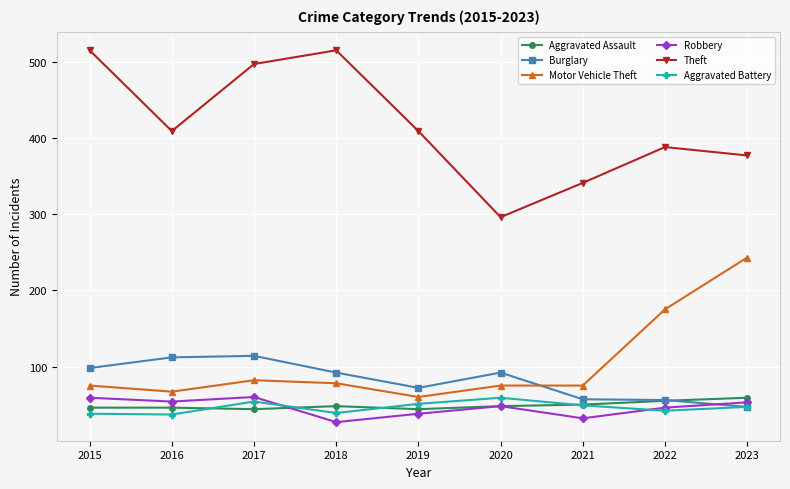

Count the number of data series in this chart.

6